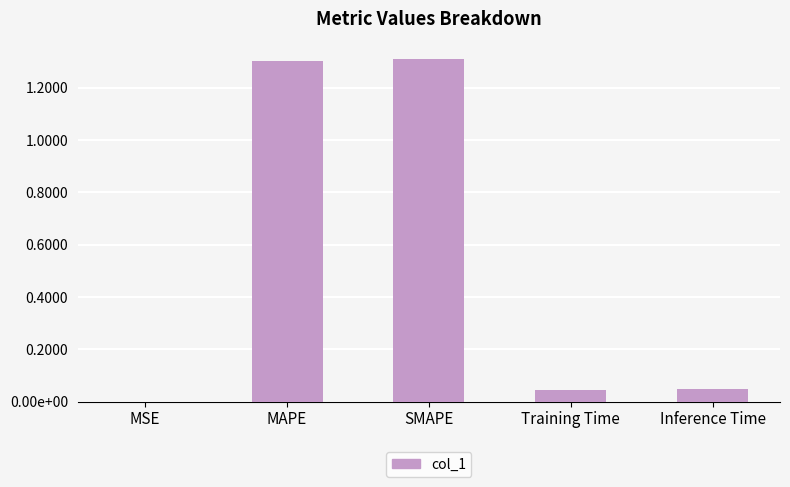

Which category has the highest value across all series?

SMAPE